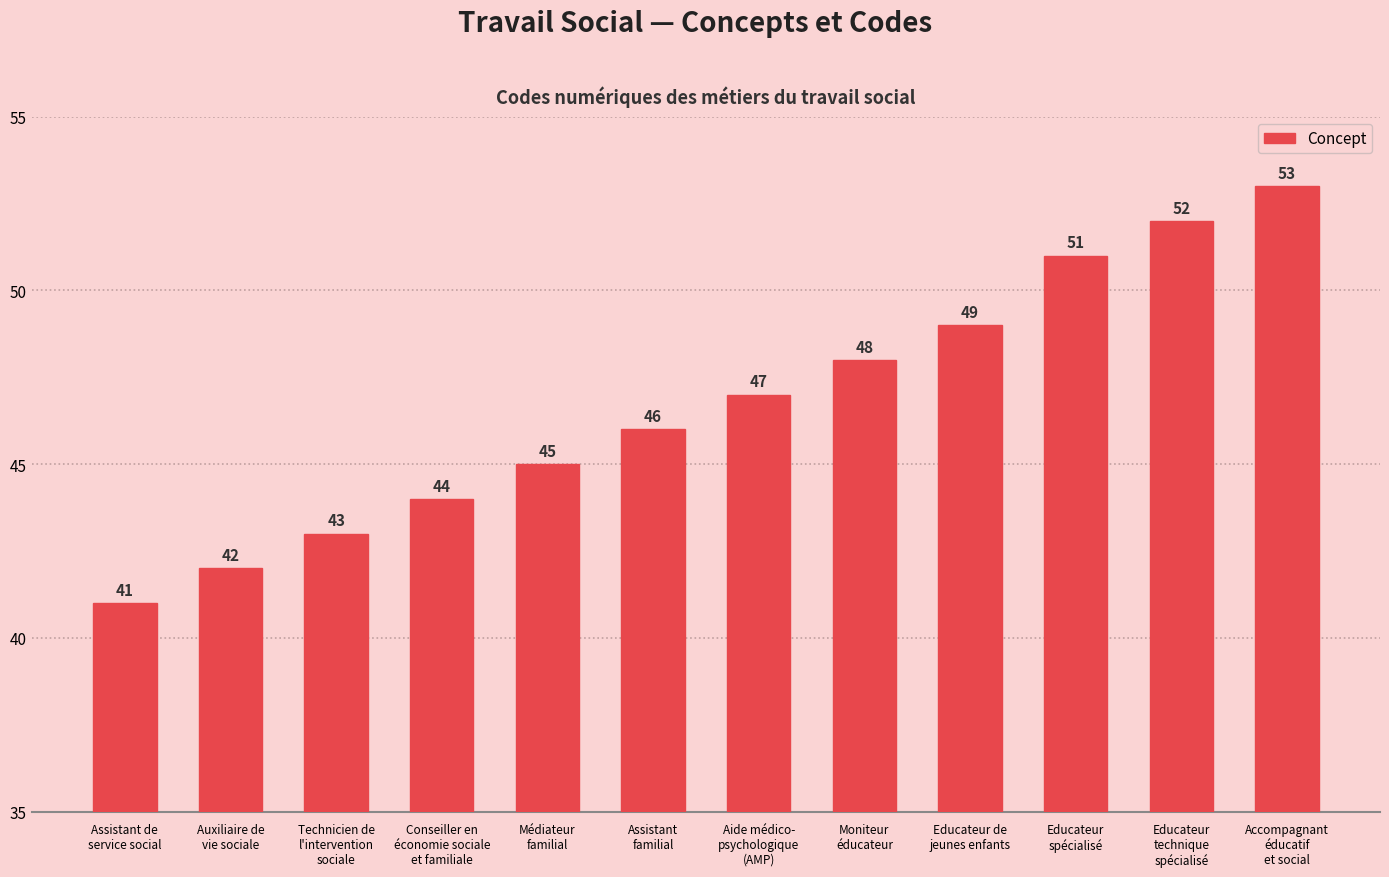

What is the greatest value displayed?

53